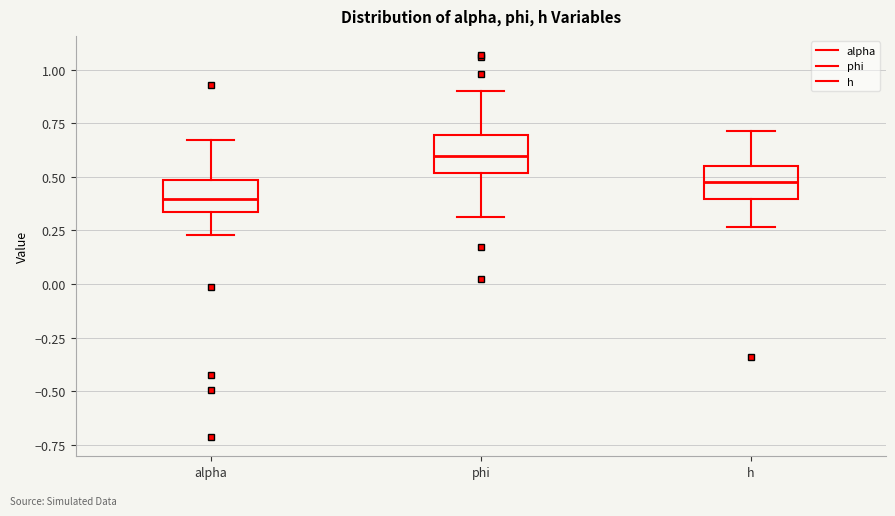

Which box has the highest median line?

phi